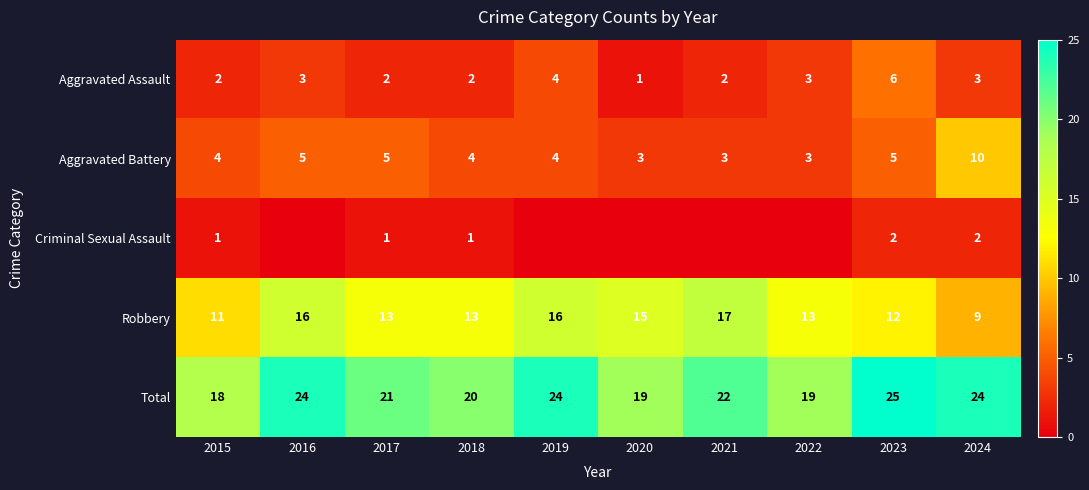

At which label does Total first exceed 22?

2016